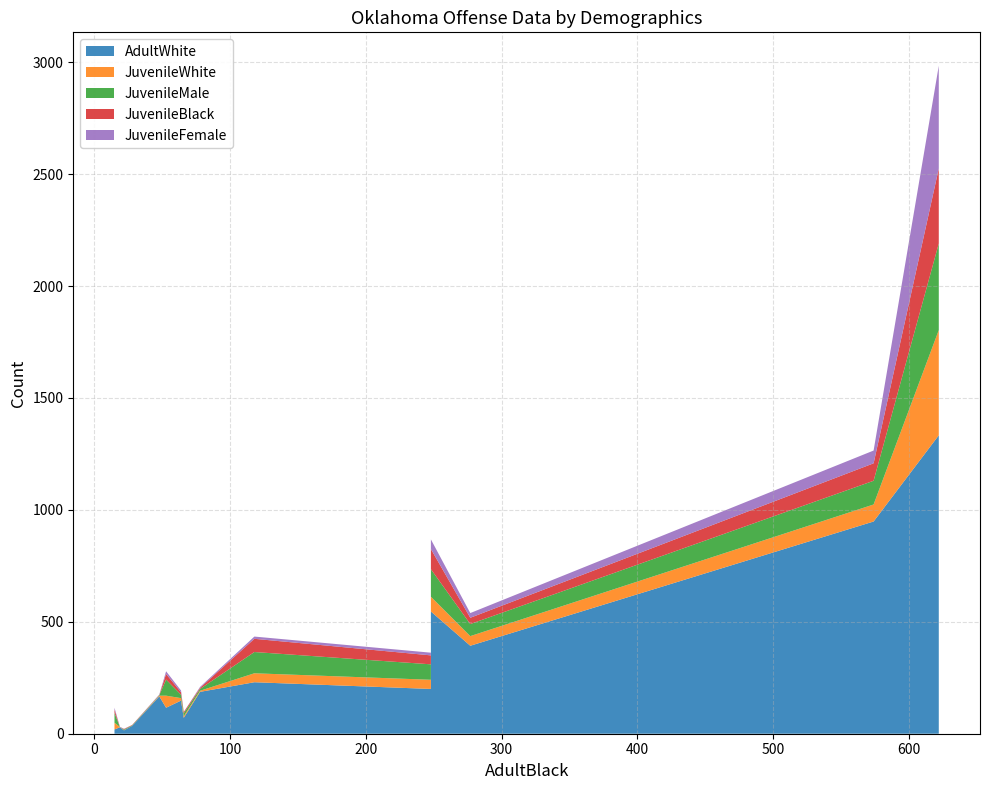

Reading left to right, list all the values displayed in this chart.

AdultWhite: Murder=15	Rape=35	Robbery=71	Aggravated assault=393	Burglary=230	Larceny=1333	Motor vehicle theft=148	Other assaults=948	Arson=19	Forgery=167	Fraud=187	Embezzlement=29	Stolen property=546	Vandalism=116	Weapons=200
JuvenileWhite: Murder=1	Rape=0	Robbery=7	Aggravated assault=43	Burglary=40	Larceny=470	Motor vehicle theft=11	Other assaults=76	Arson=30	Forgery=3	Fraud=5	Embezzlement=1	Stolen property=66	Vandalism=54	Weapons=41
JuvenileMale: Murder=3	Rape=2	Robbery=13	Aggravated assault=54	Burglary=95	Larceny=387	Motor vehicle theft=15	Other assaults=106	Arson=44	Forgery=2	Fraud=8	Embezzlement=0	Stolen property=123	Vandalism=72	Weapons=69
JuvenileBlack: Murder=2	Rape=2	Robbery=6	Aggravated assault=28	Burglary=59	Larceny=335	Motor vehicle theft=11	Other assaults=78	Arson=15	Forgery=1	Fraud=5	Embezzlement=0	Stolen property=90	Vandalism=25	Weapons=40
JuvenileFemale: Murder=1	Rape=0	Robbery=0	Aggravated assault=21	Burglary=10	Larceny=459	Motor vehicle theft=8	Other assaults=57	Arson=8	Forgery=2	Fraud=4	Embezzlement=1	Stolen property=43	Vandalism=12	Weapons=12